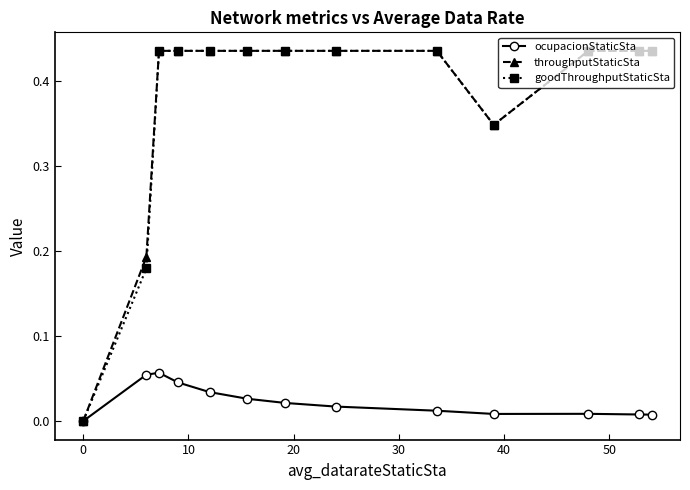

How many categories are shown in the chart?

13